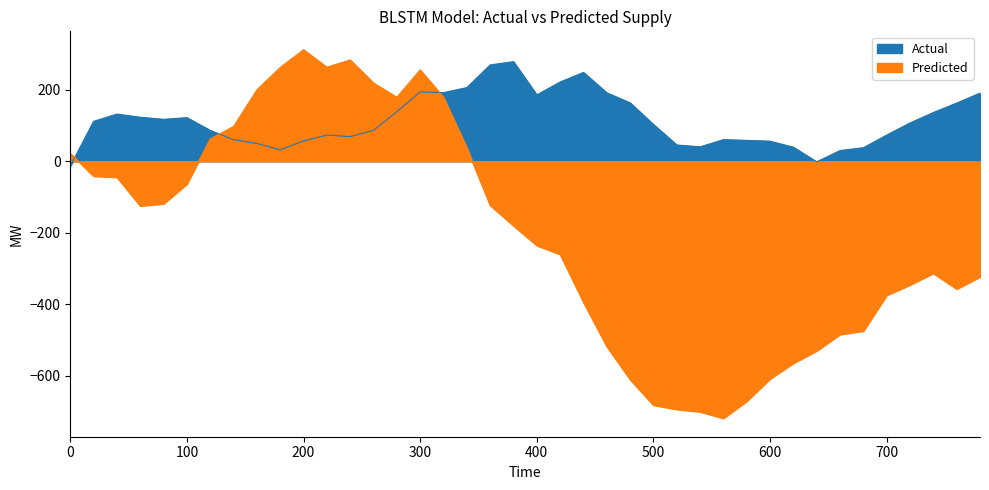

What is the highest value of the Predicted series?

311.4